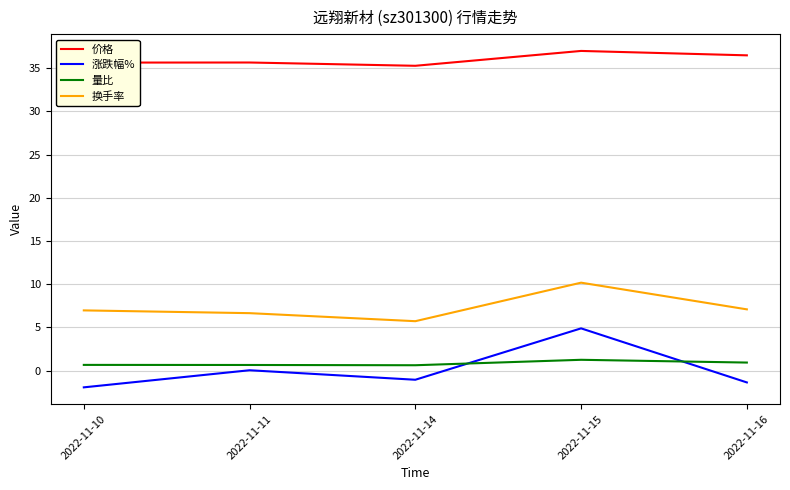

At 2022-11-15, list the series in order from largest to smallest.

价格, 换手率, 涨跌幅%, 量比